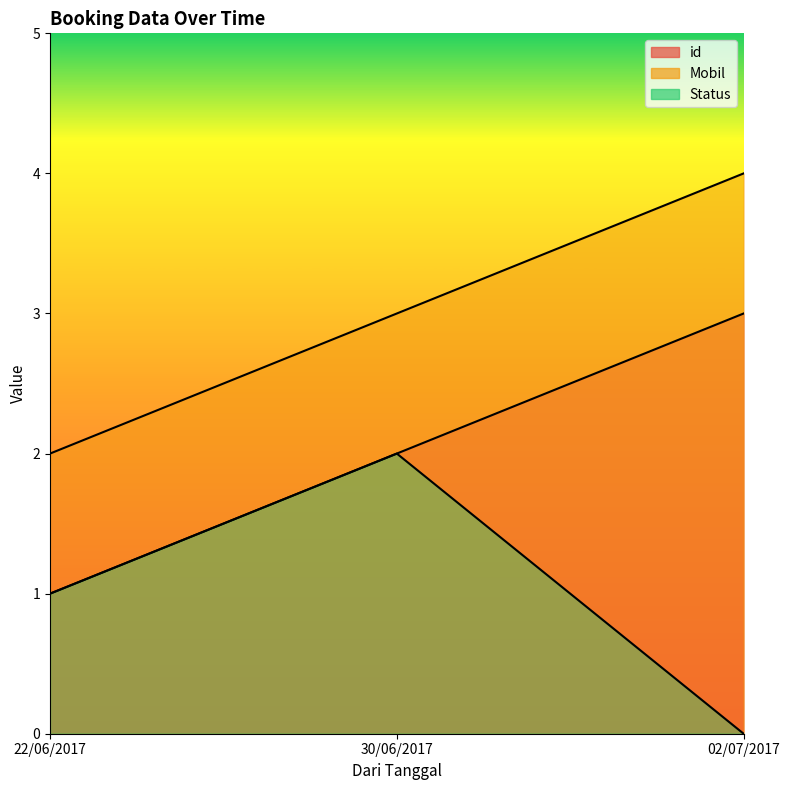

Reading left to right, list all the values displayed in this chart.

id: 1	2	3
Mobil: 2	3	4
Status: 1	2	0